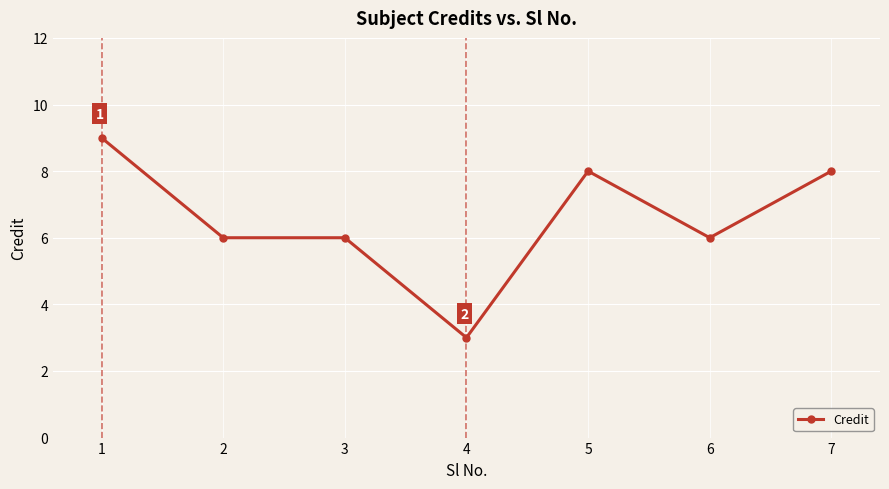

Reading right to left, extract all data points from this chart.

8	6	8	3	6	6	9